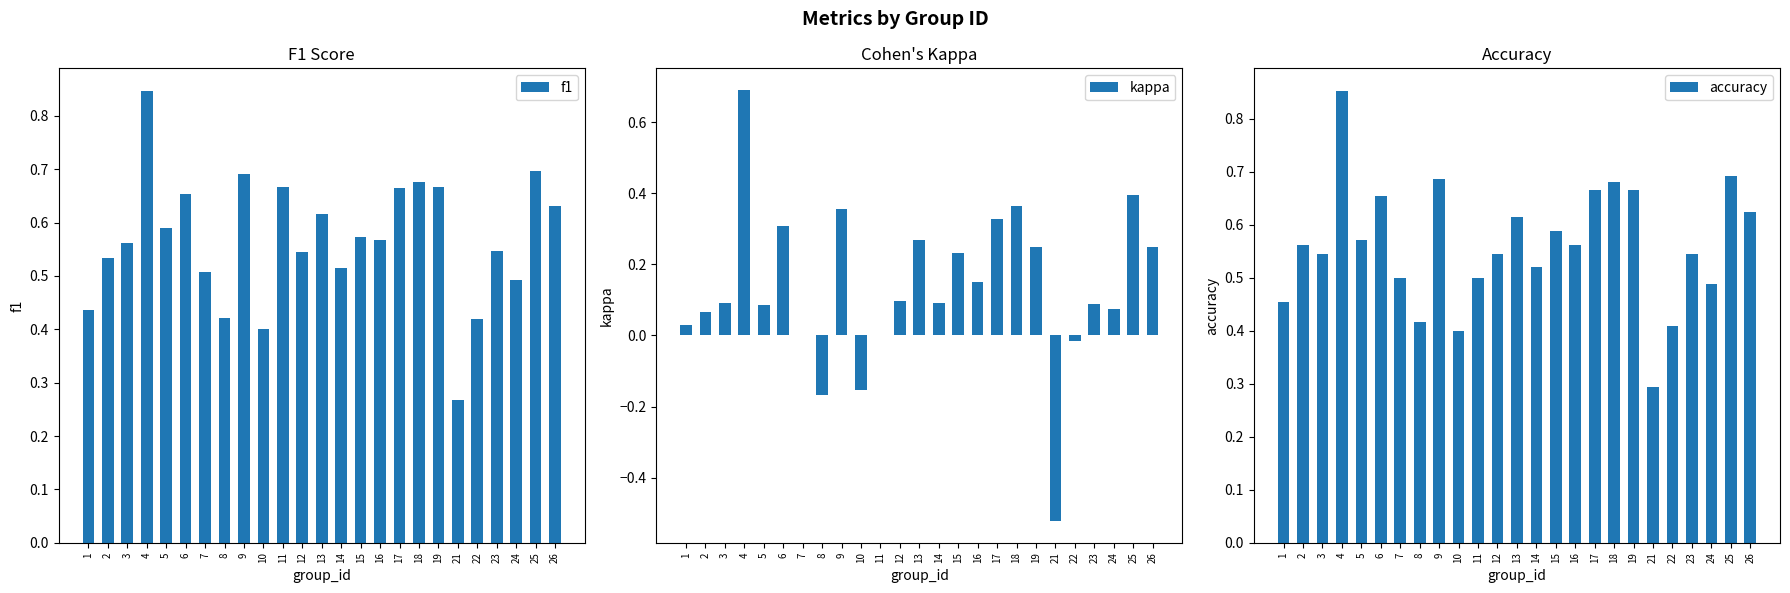

How many bars are there in total?

75